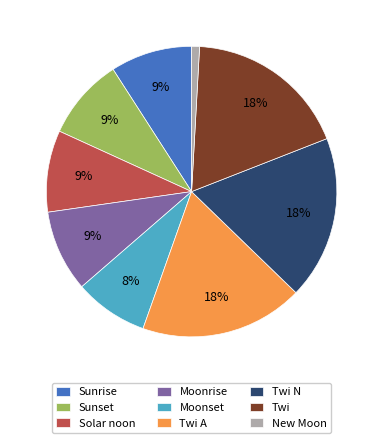

True or false: Sunrise accounts for 9% of the total.

True